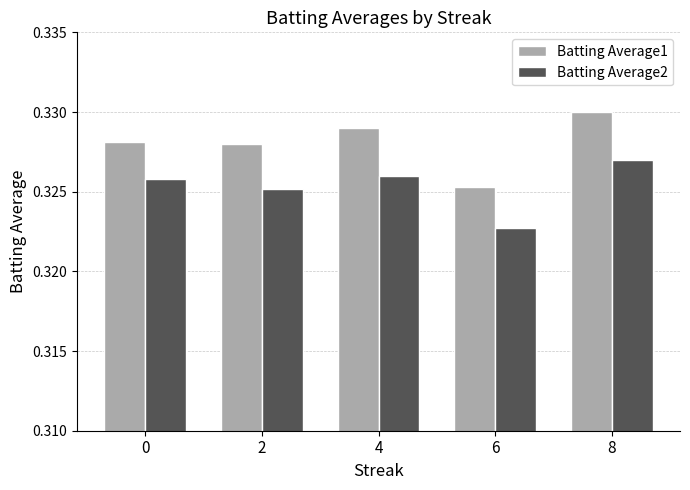

Between 2 and 6, which series saw the biggest shift?

Batting Average1